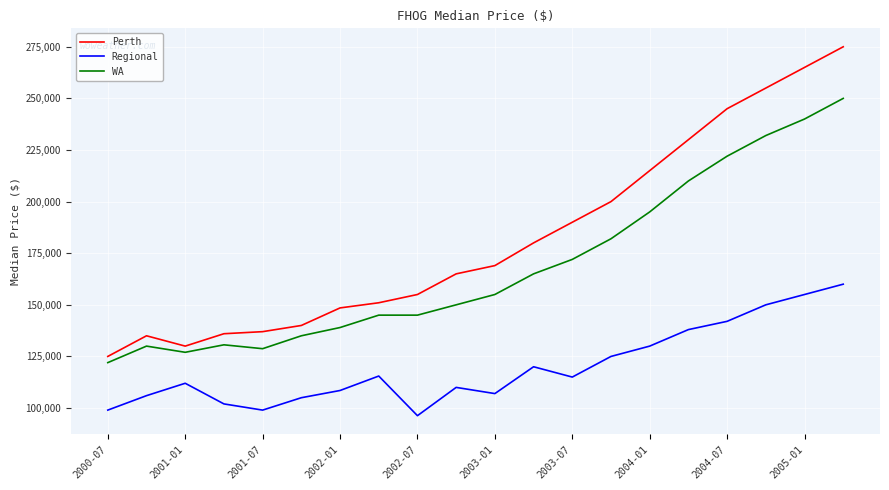

How many lines are shown in the chart?

3